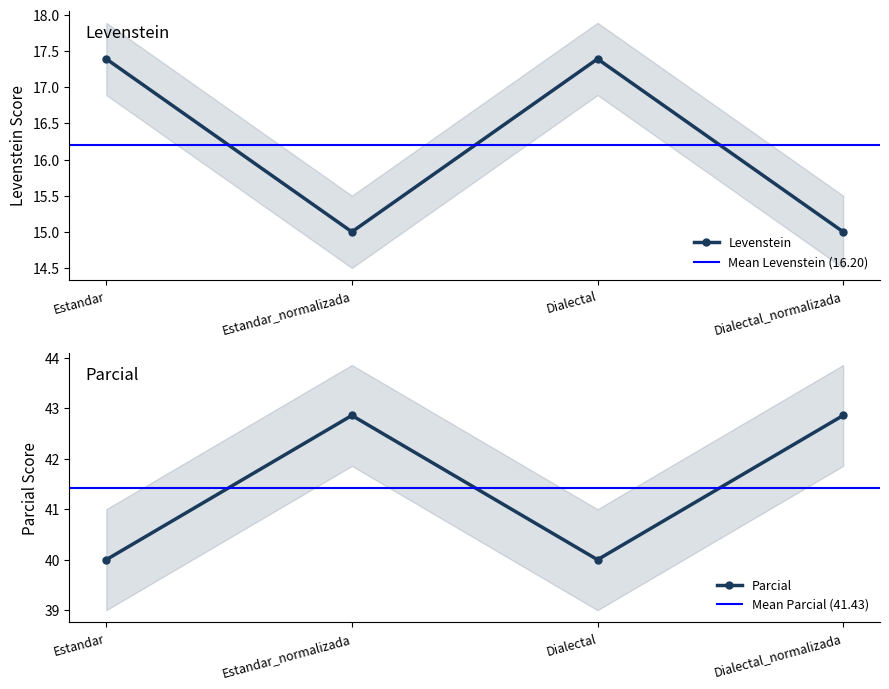

True or false: Levenstein and Parcial intersect in this chart.

False